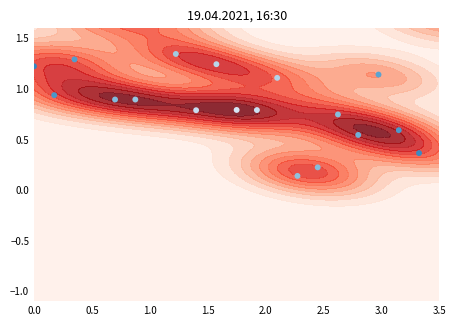

Is it true that the value at 3.5 is 0.5?

False